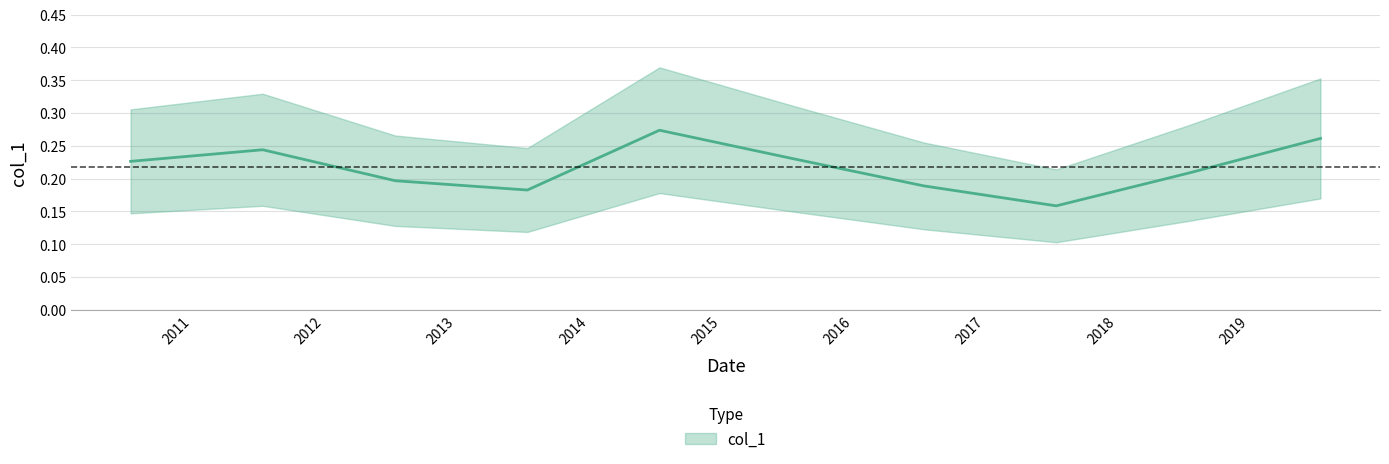

The value at 2012-07-15 is 0.2. True or false?

True